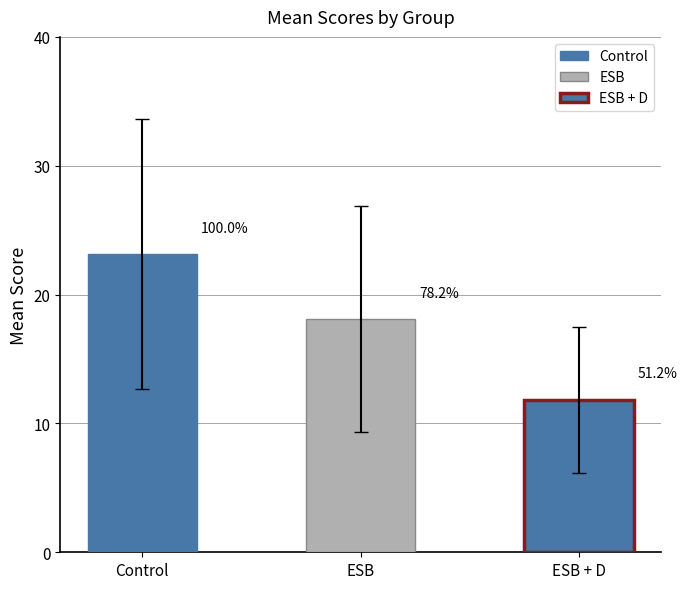

What is the value of the Control bar at the 3rd from the left?

11.8